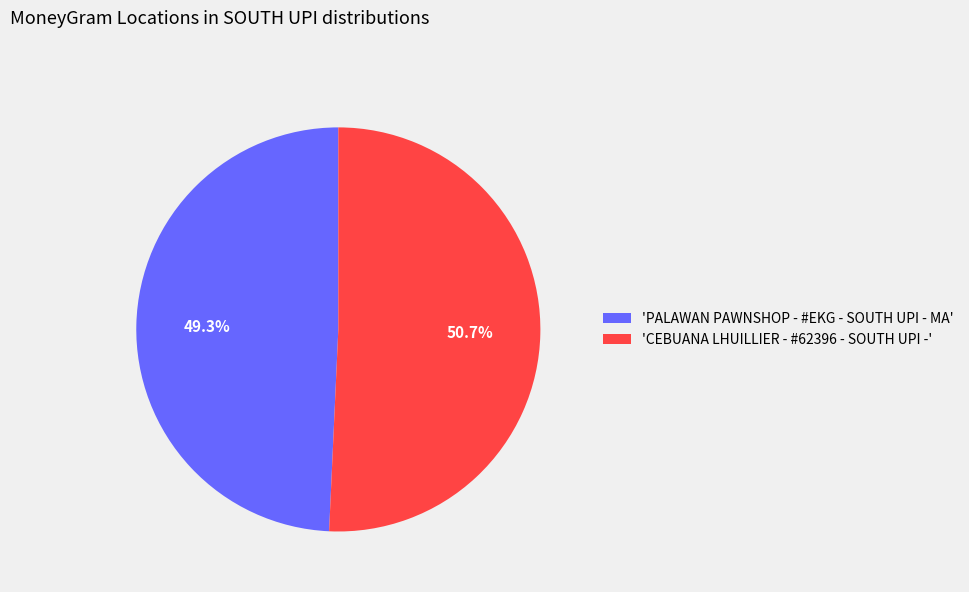

Between 'PALAWAN PAWNSHOP - #EKG - SOUTH UPI - MA' and 'CEBUANA LHUILLIER - #62396 - SOUTH UPI -', which is larger?

'CEBUANA LHUILLIER - #62396 - SOUTH UPI -'